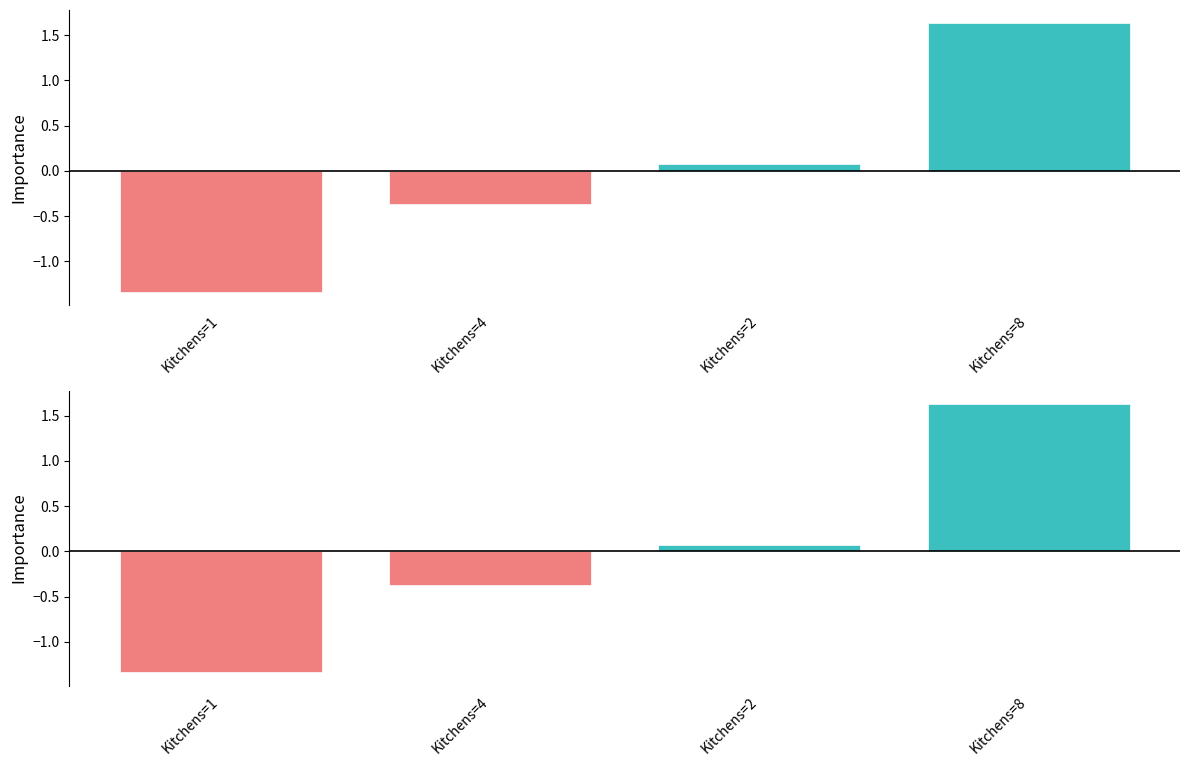

What is the difference between the maximum and minimum values in the Max Occupants series?

3.0